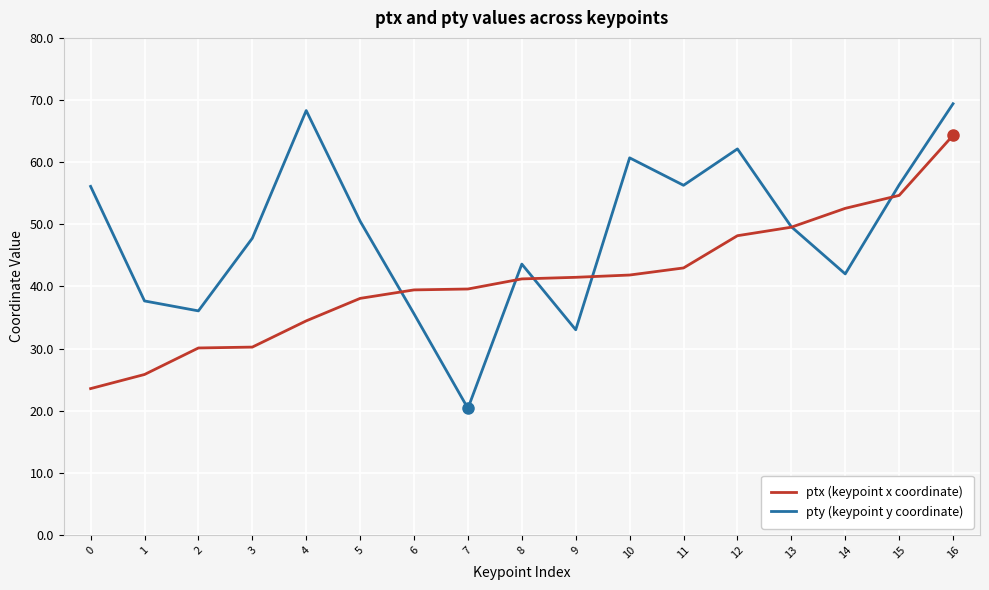

How many intersections are there between ptx (keypoint x coordinate) and pty (keypoint y coordinate)?

6